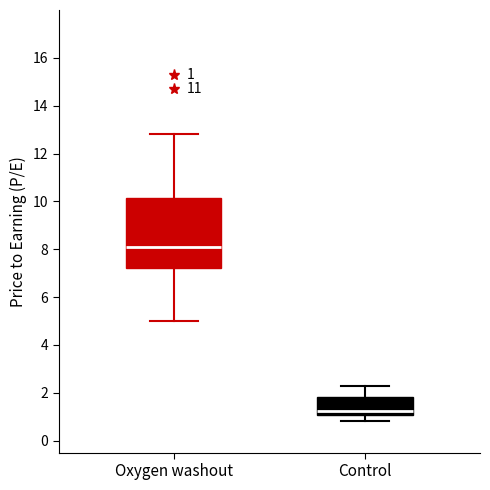

Which box is the tallest, from its lower edge to its upper edge?

Oxygen washout